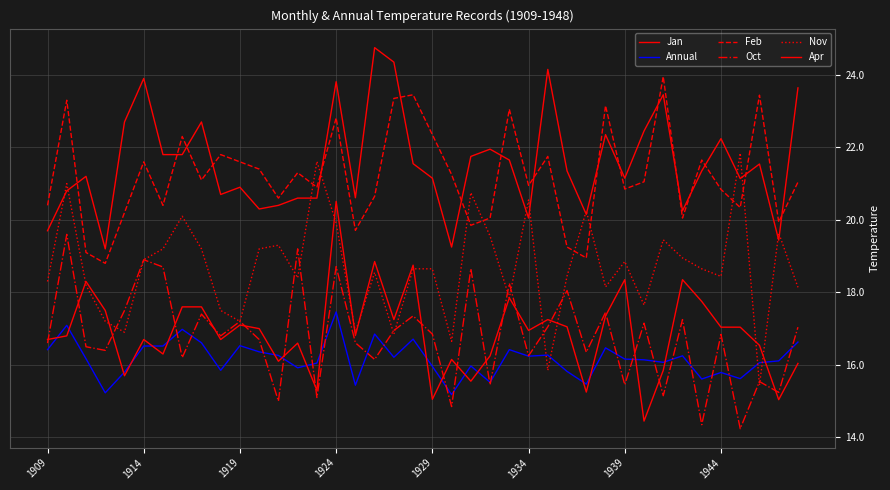

Which series ends up on top after the final intersection of Oct and Annual?

Oct